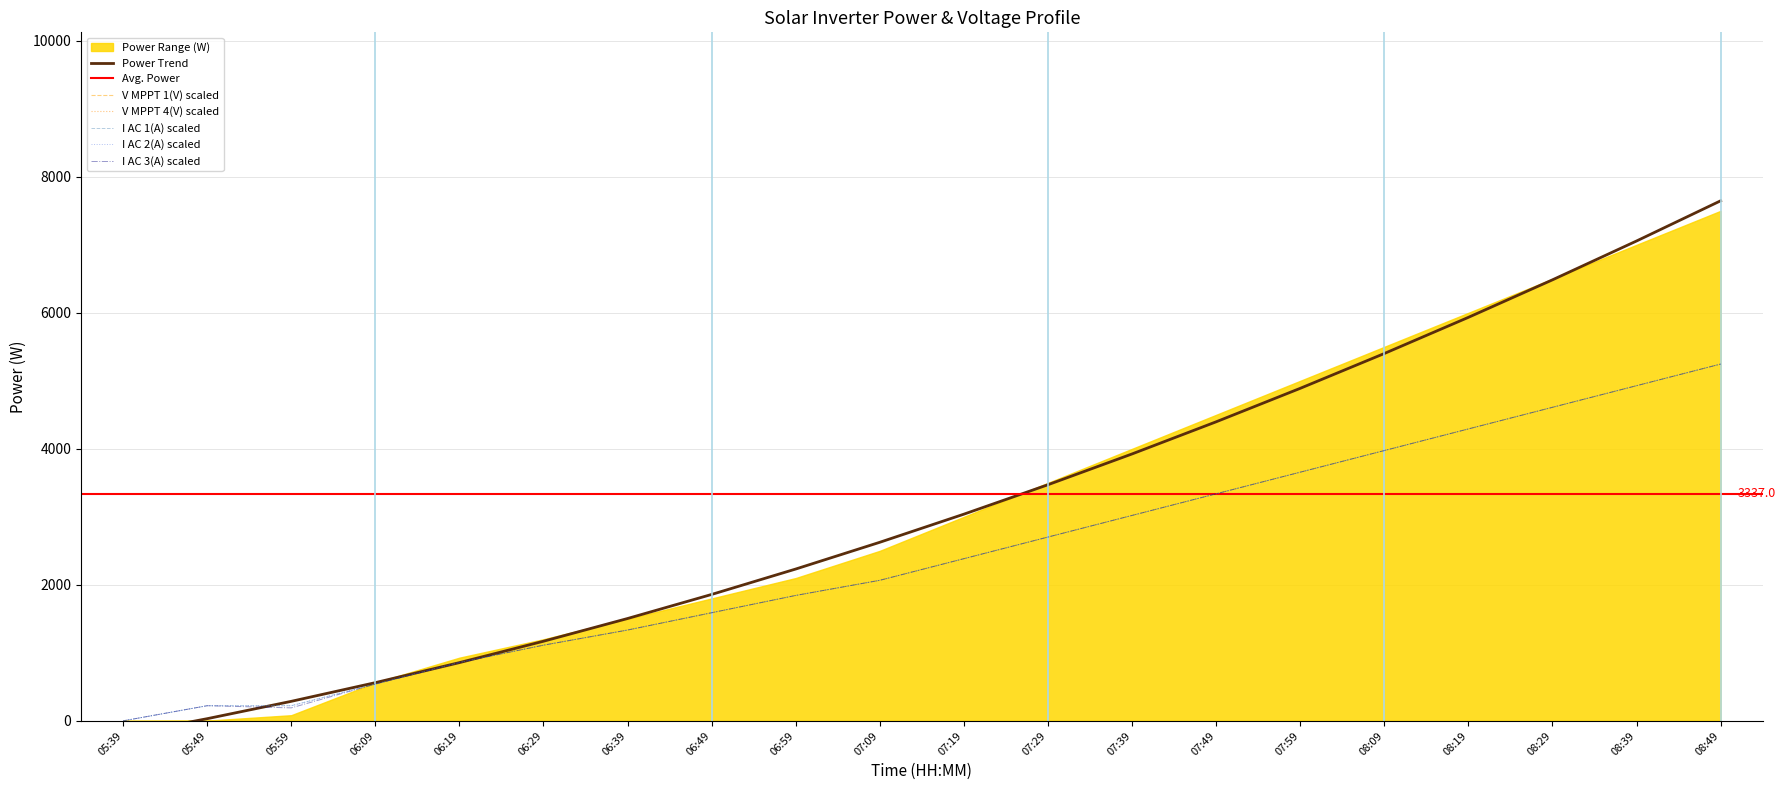

Where do V MPPT 4(V) and V MPPT 1(V) first cross each other?

05:39 and 05:49